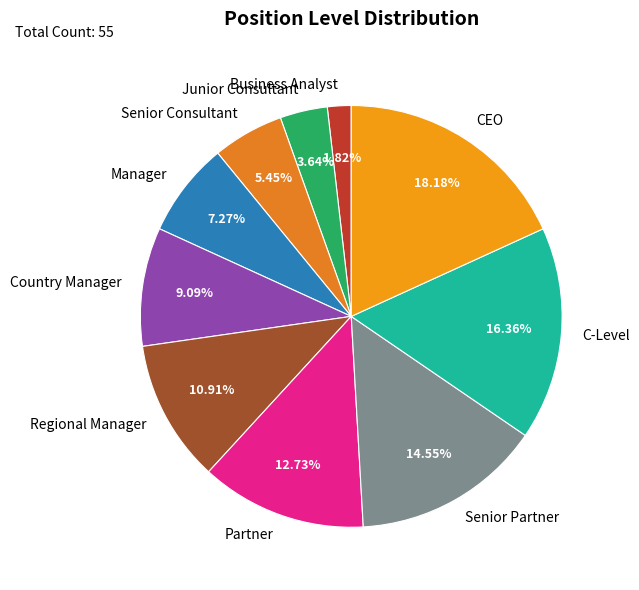

Rank the categories by value from lowest to highest.

Business Analyst, Junior Consultant, Senior Consultant, Manager, Country Manager, Regional Manager, Partner, Senior Partner, C-Level, CEO